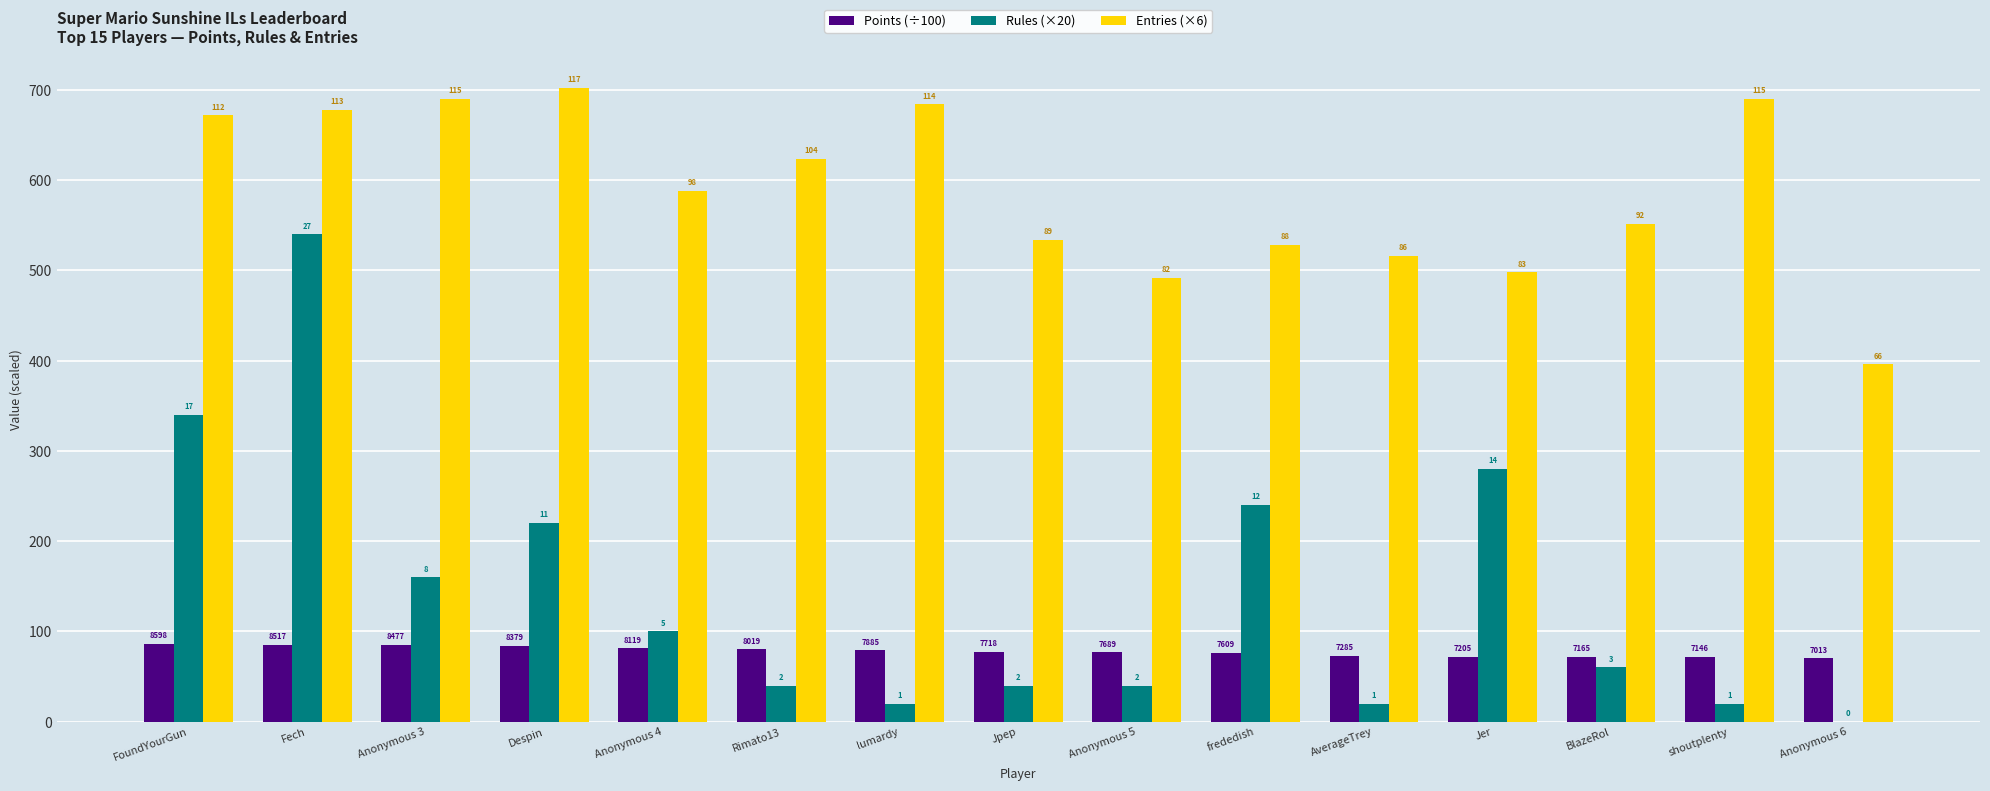

How many groups of bars are there?

15